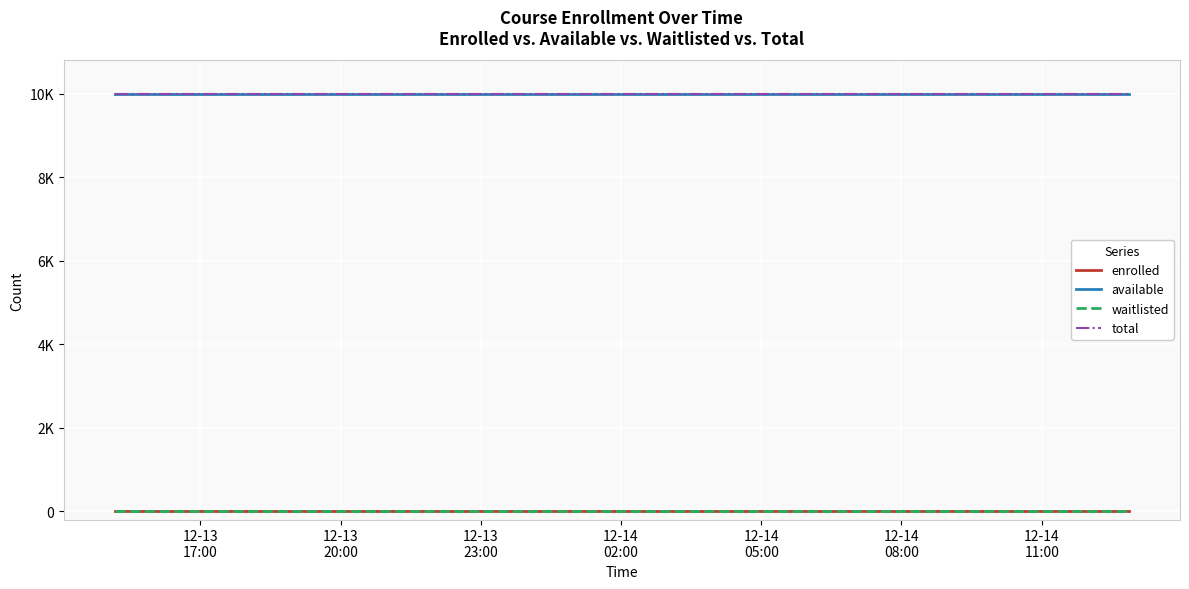

Does the chart display data point markers on the line(s)?

No